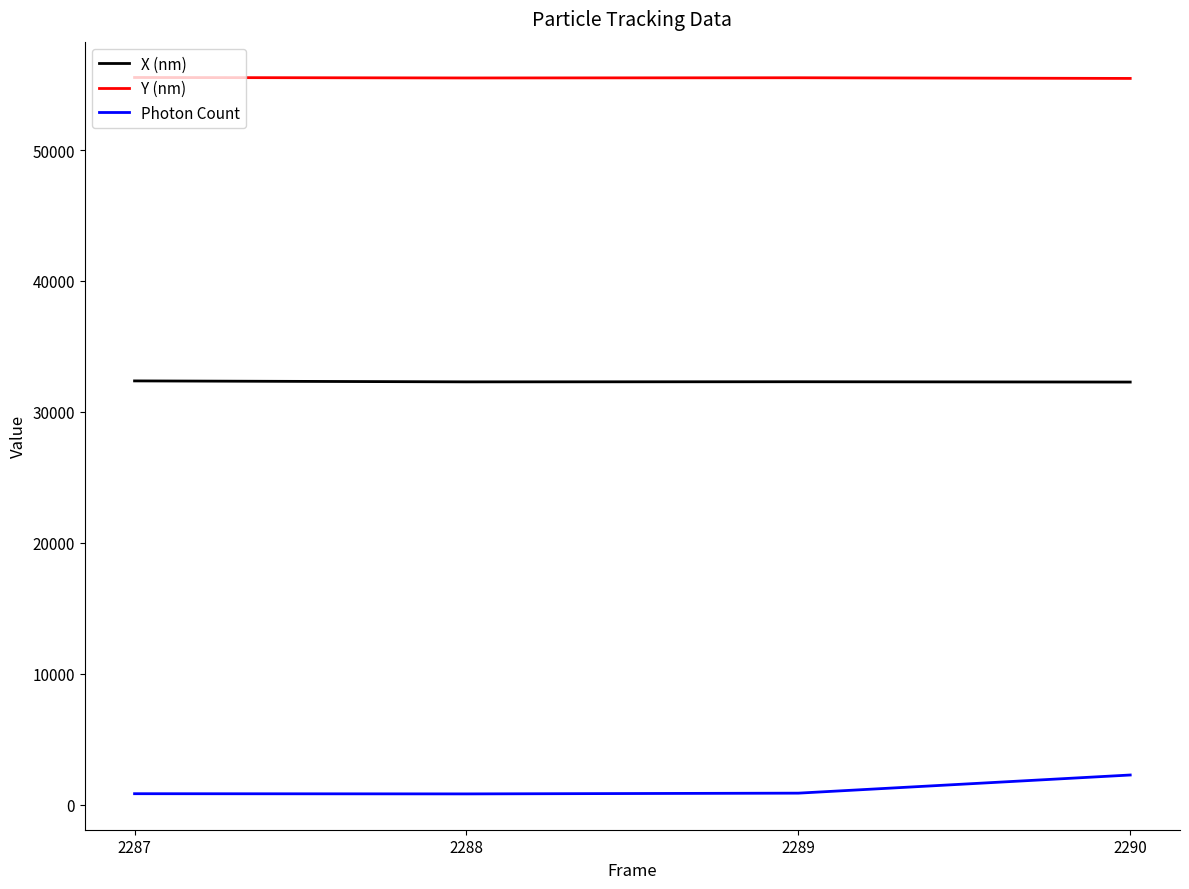

Which series has the largest total across all categories?

Y (nm)